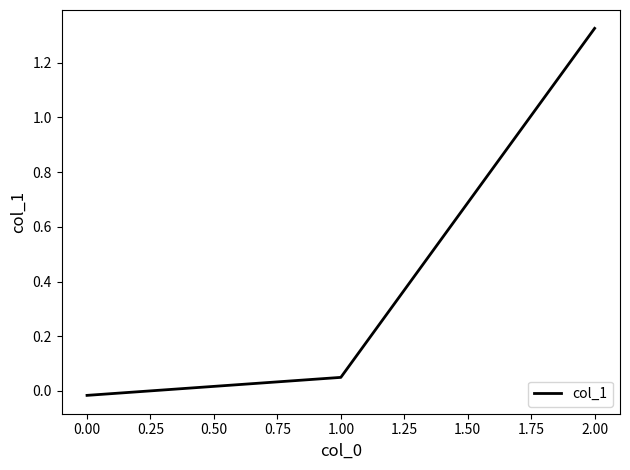

How many values are below zero?

1